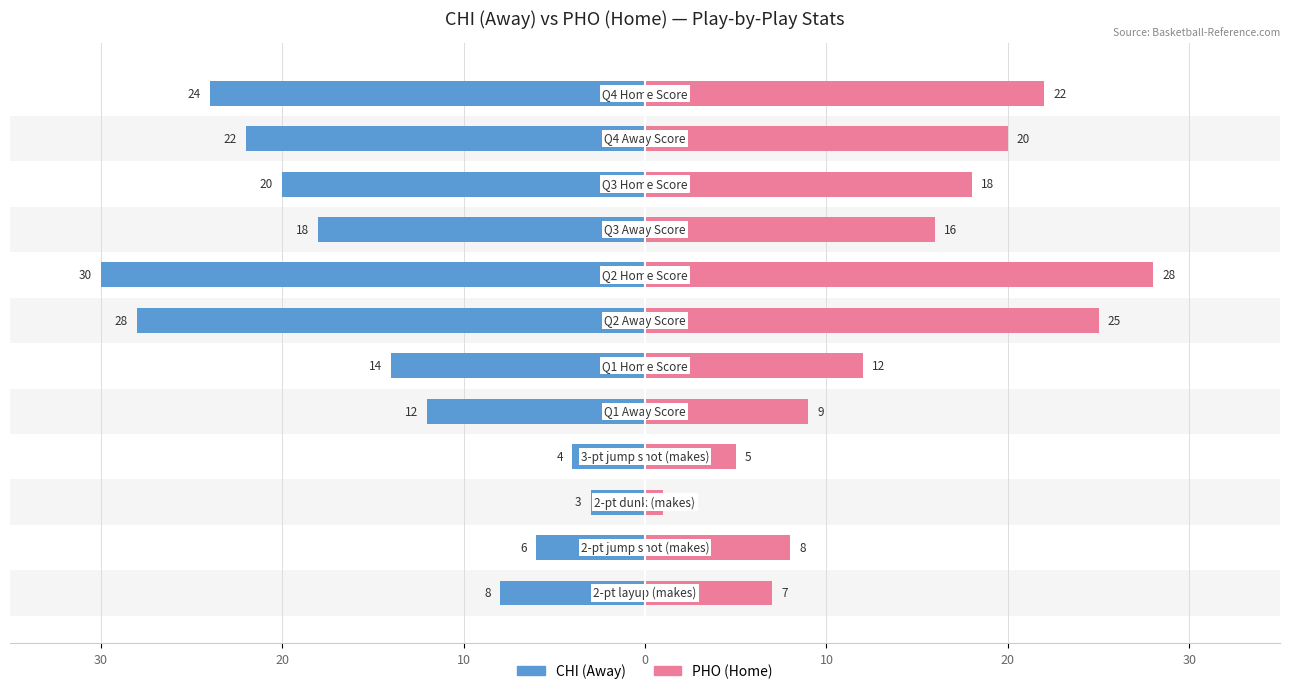

What is the average value of the PHO (Home) series?

14